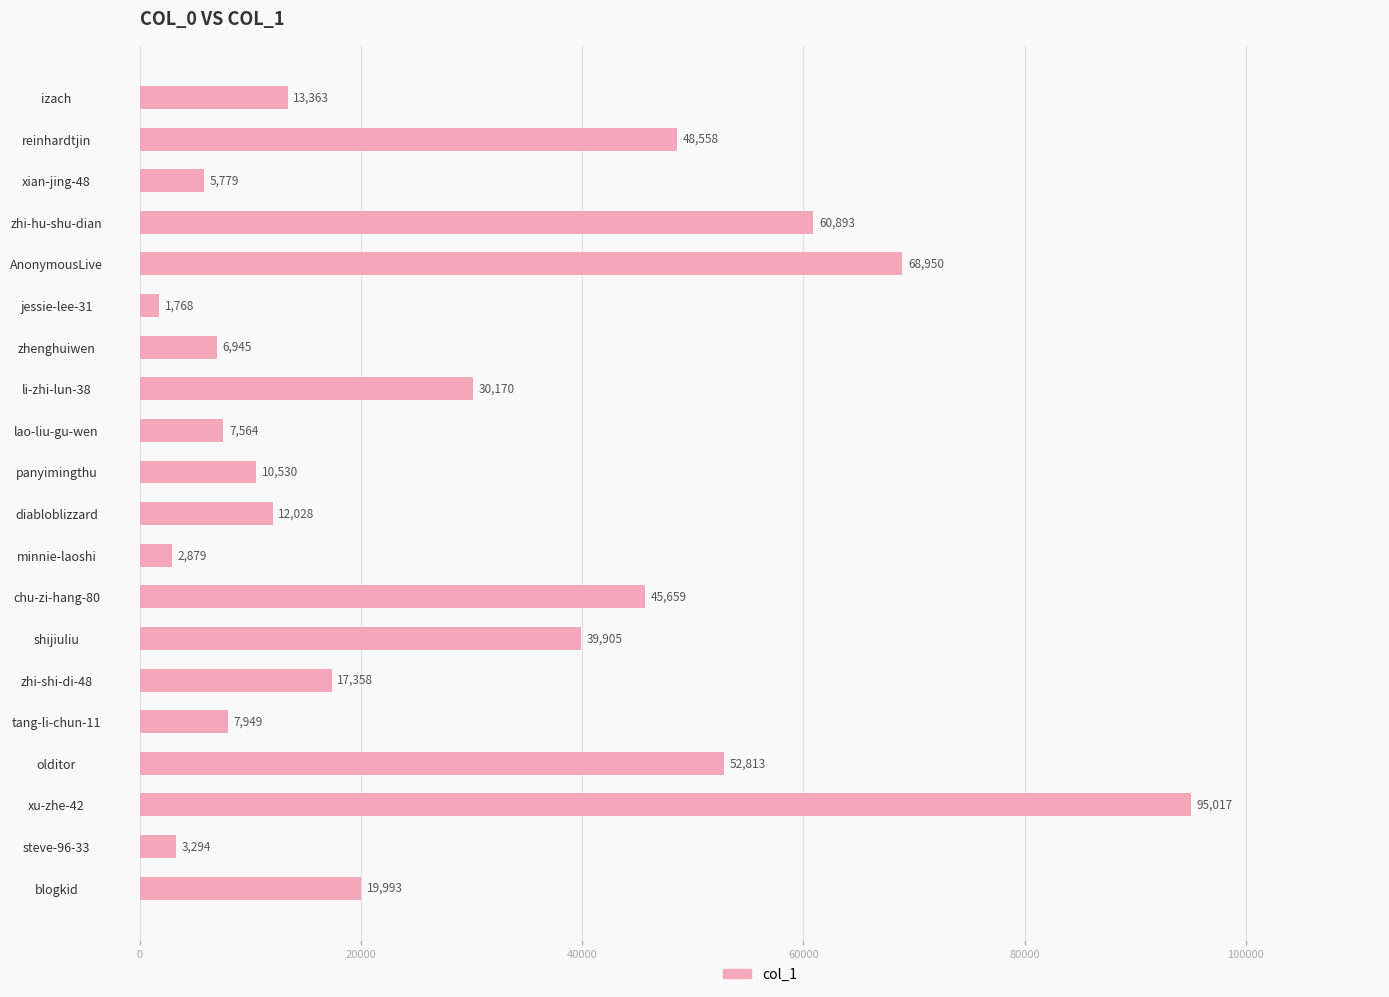

Reading bottom to top, what are all the values shown in this chart?

blogkid=19993	steve-96-33=3294	xu-zhe-42=95017	olditor=52813	tang-li-chun-11=7949	zhi-shi-di-48=17358	shijiuliu=39905	chu-zi-hang-80=45659	minnie-laoshi=2879	diabloblizzard=12028	panyimingthu=10530	lao-liu-gu-wen=7564	li-zhi-lun-38=30170	zhenghuiwen=6945	jessie-lee-31=1768	AnonymousLive=68950	zhi-hu-shu-dian=60893	xian-jing-48=5779	reinhardtjin=48558	izach=13363